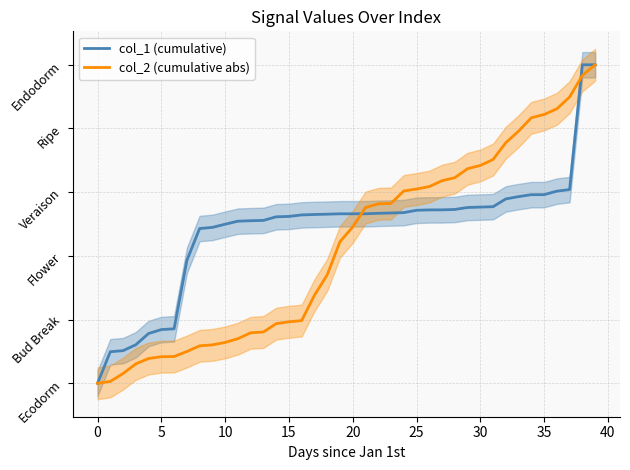

What is the maximum value for col_1 (cumulative)?

5.0